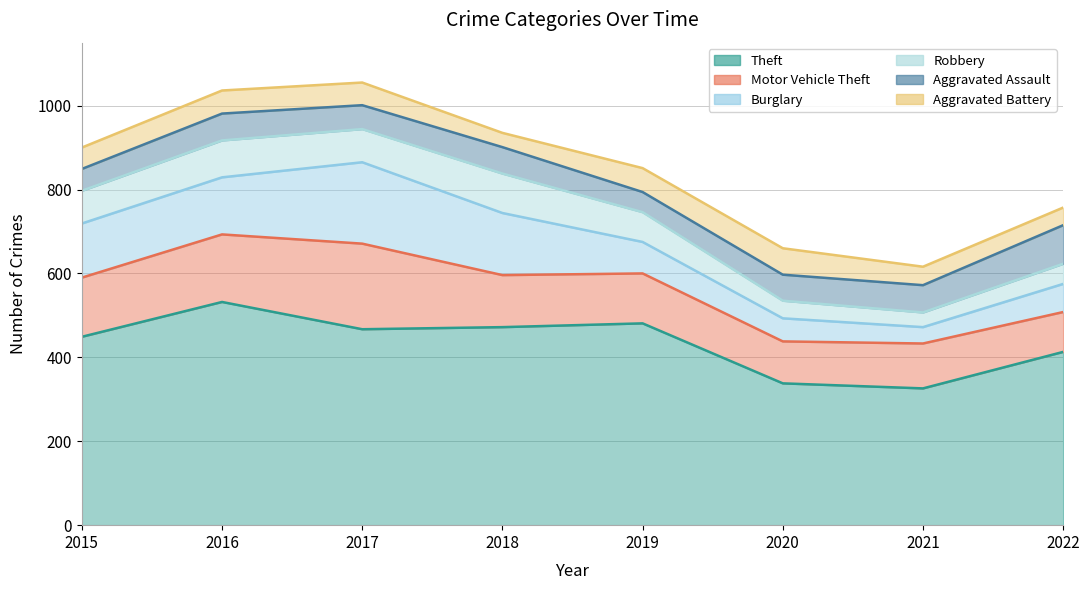

What is the difference between the highest and lowest values at 2017?

413